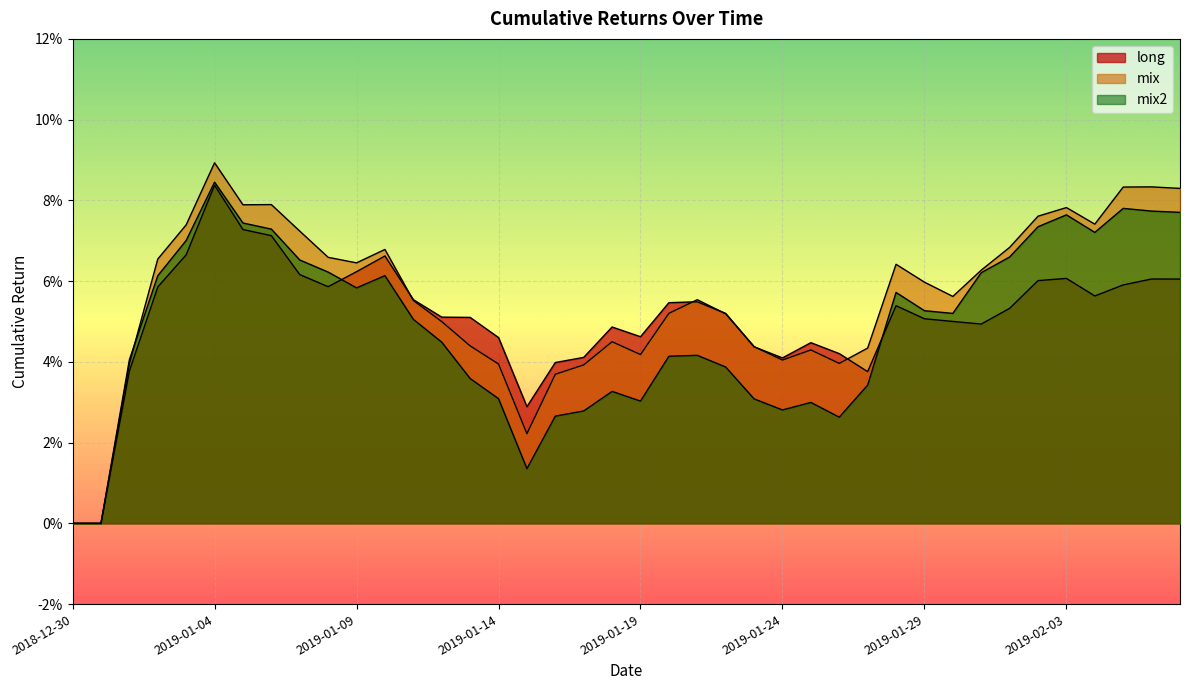

What is the total value across all series at 2019-01-08?

0.2